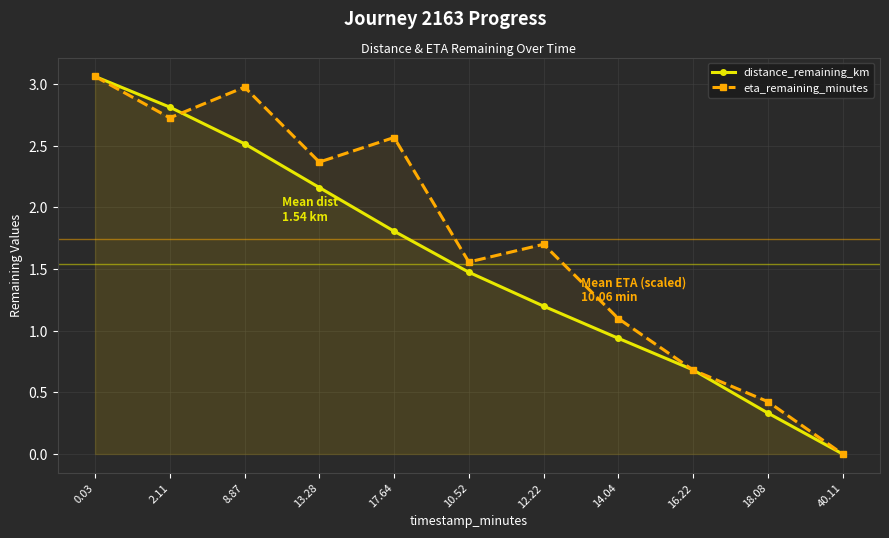

Is it true that distance_remaining_km equals 0.8 at 8.87?

False